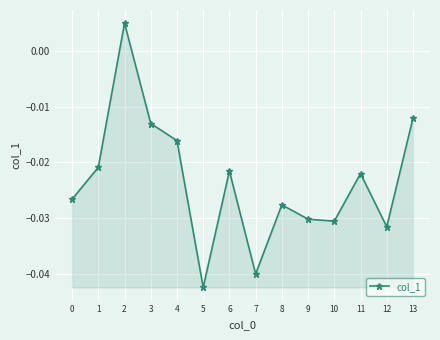

What is the sum of all values?

-0.3